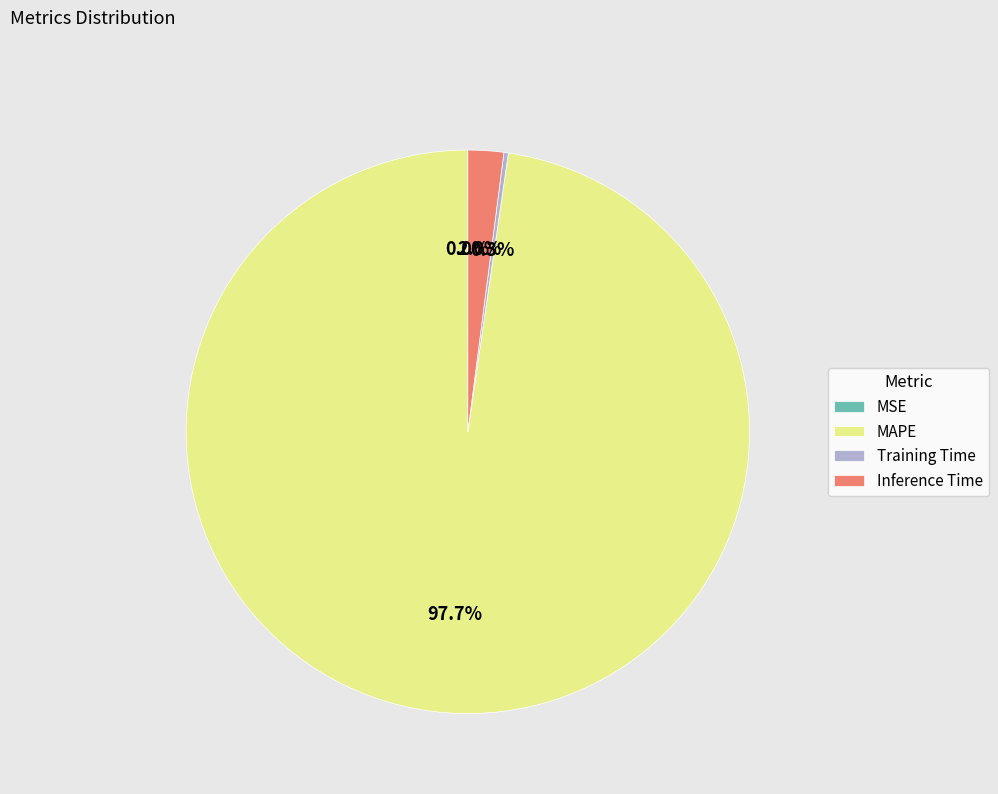

True or false: Inference Time accounts for 9% of the total.

False